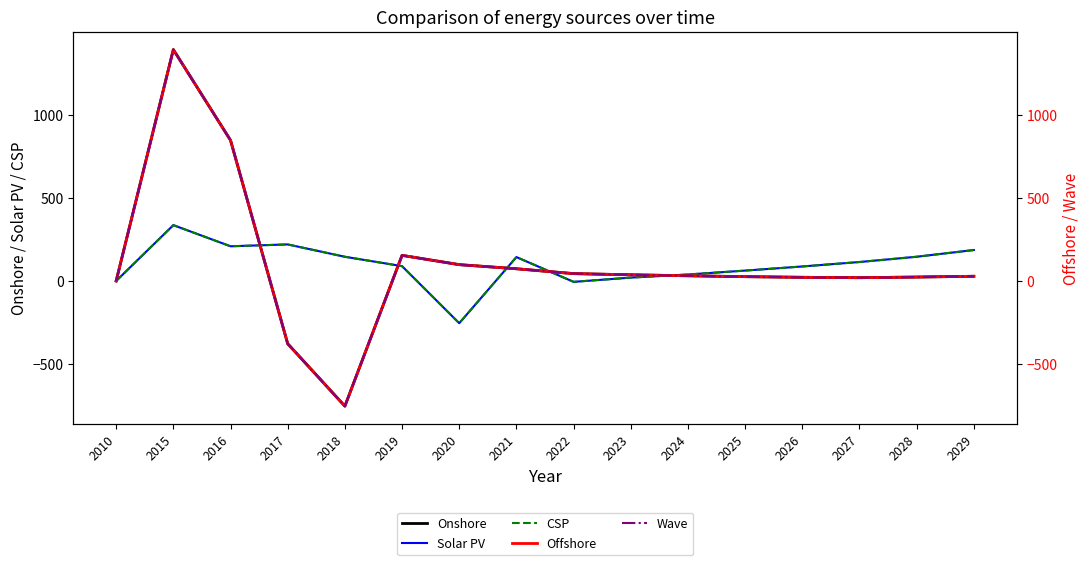

The Wave series shows 154.0 at 2019. True or false?

True